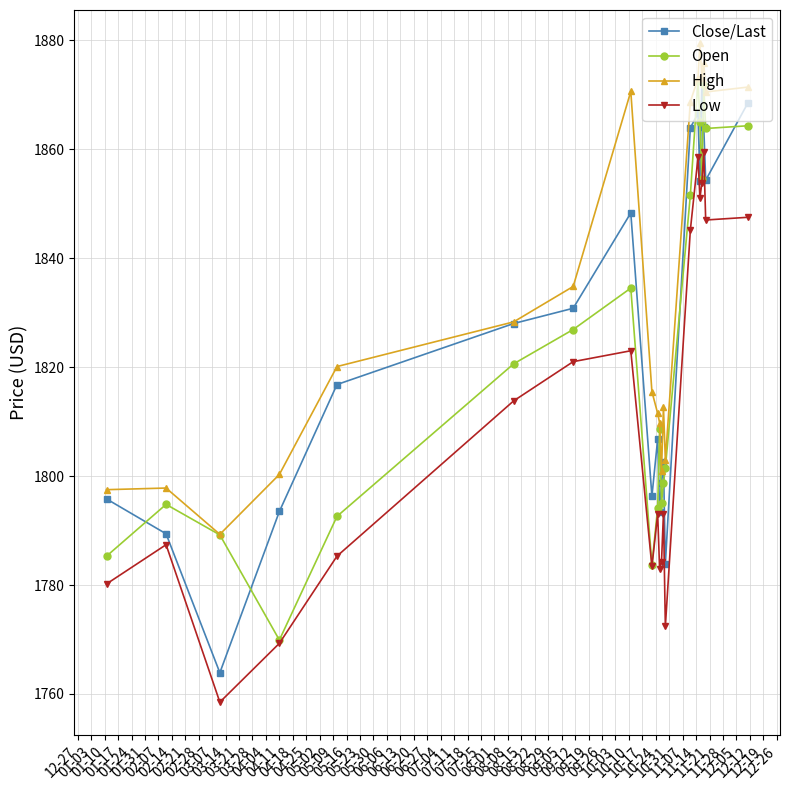

Does the chart have visible grid lines?

Yes